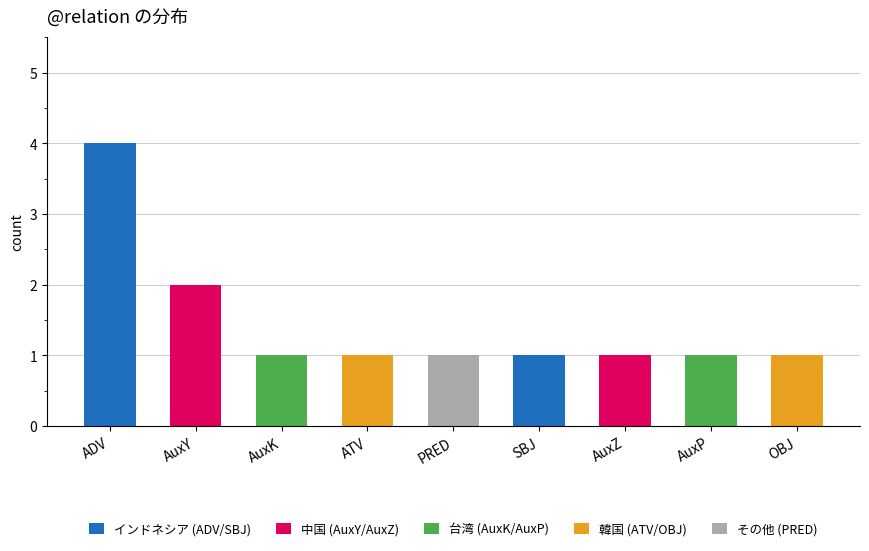

What is the highest value of the インドネシア (ADV/SBJ) series?

4